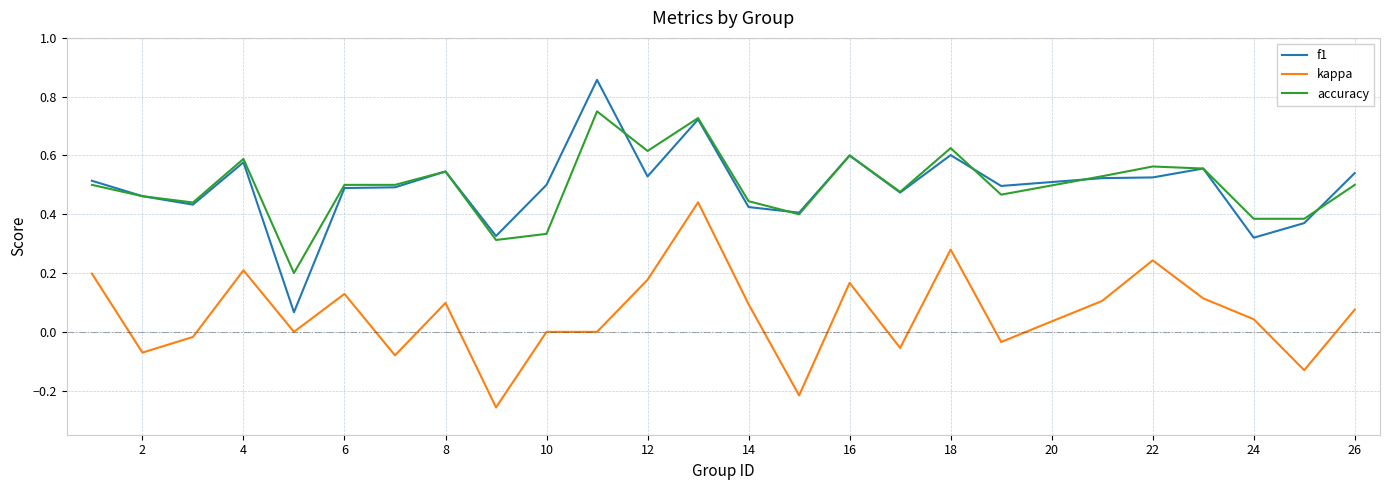

List the series in order of their peak value, lowest first.

kappa, accuracy, f1